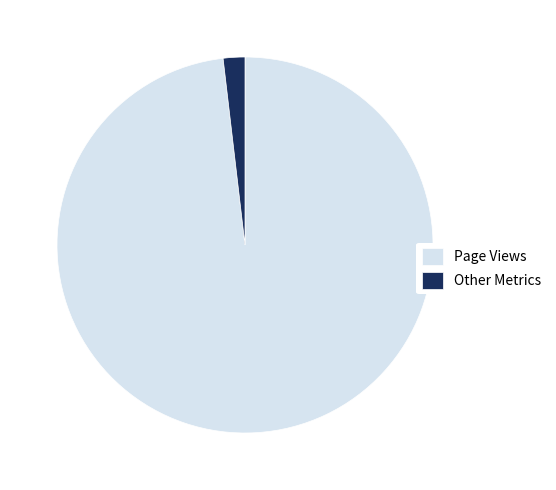

Approximately how many times larger is the value at Page Views compared to Other Metrics?

52.7